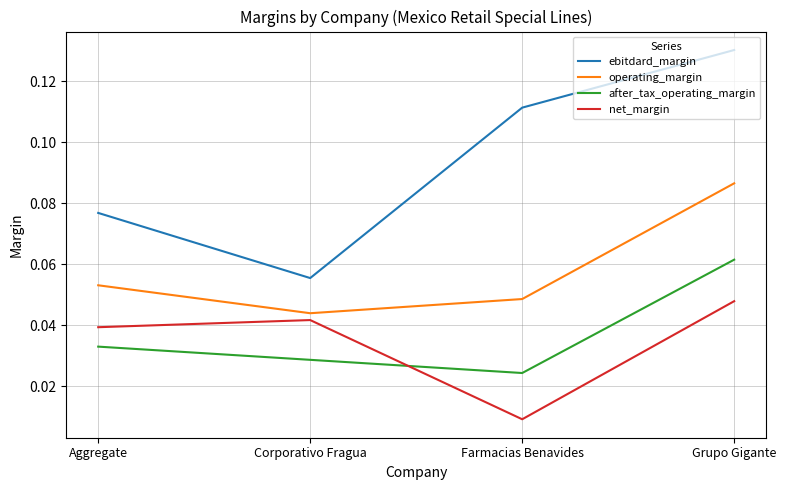

Does the chart display data point markers on the line(s)?

No